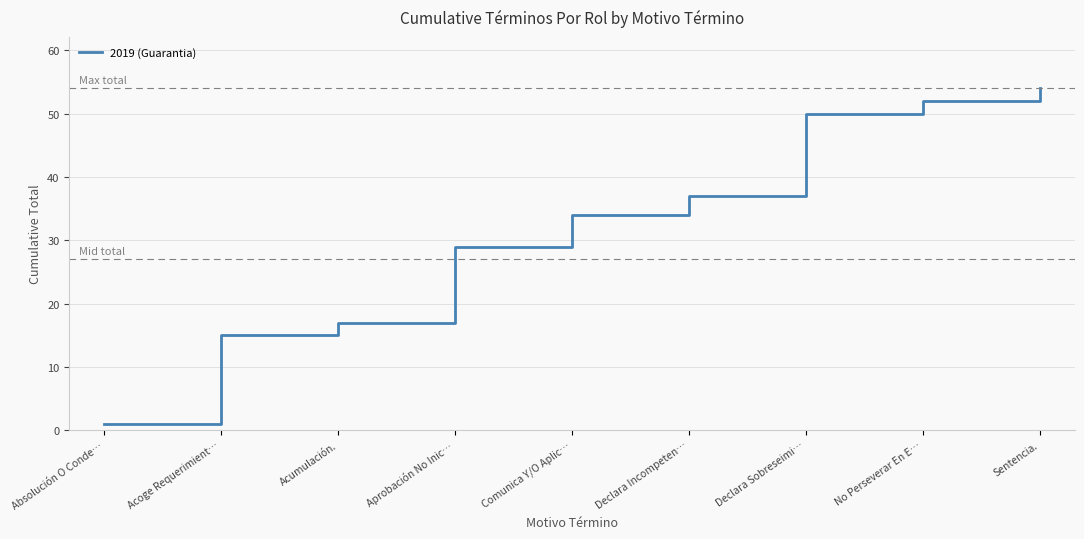

What position from the right is Comunica Y/O Aplic…?

5